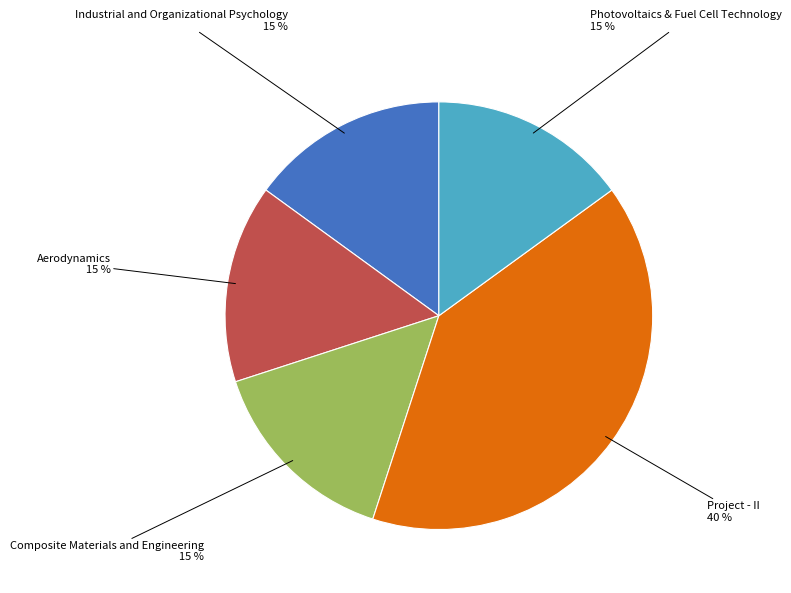

Does any single category account for the majority?

No